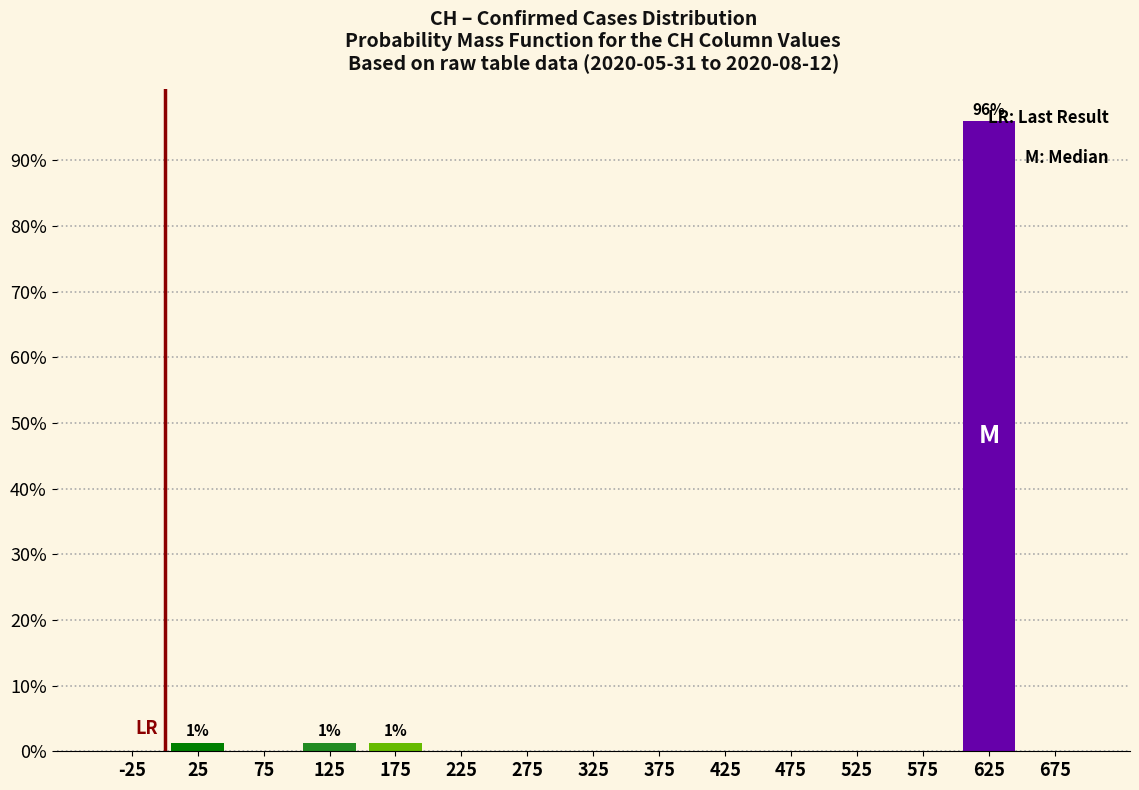

Over which range of the x-axis is the bar tallest?

600 to 650